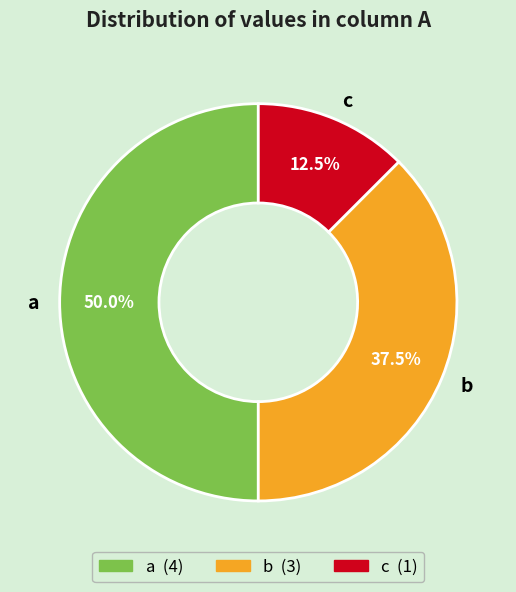

Does b account for over 50% of the chart?

No